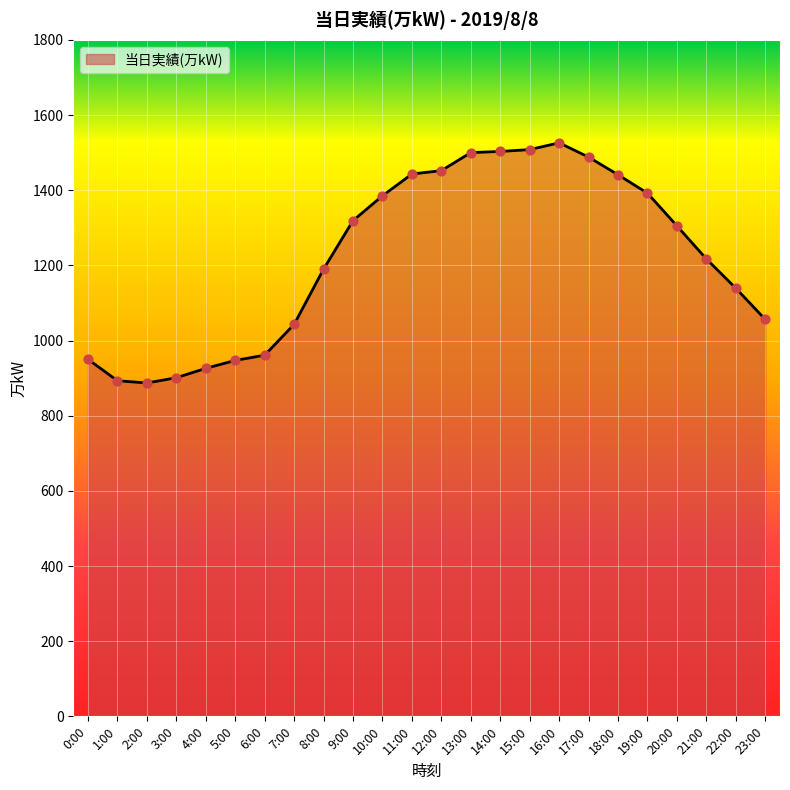

What is the change in value from 4:00 to 12:00?

+526